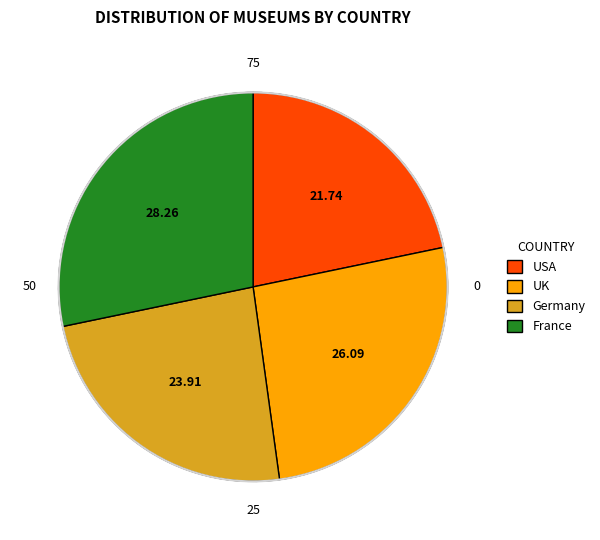

Is it true that UK is 26% of the pie?

True